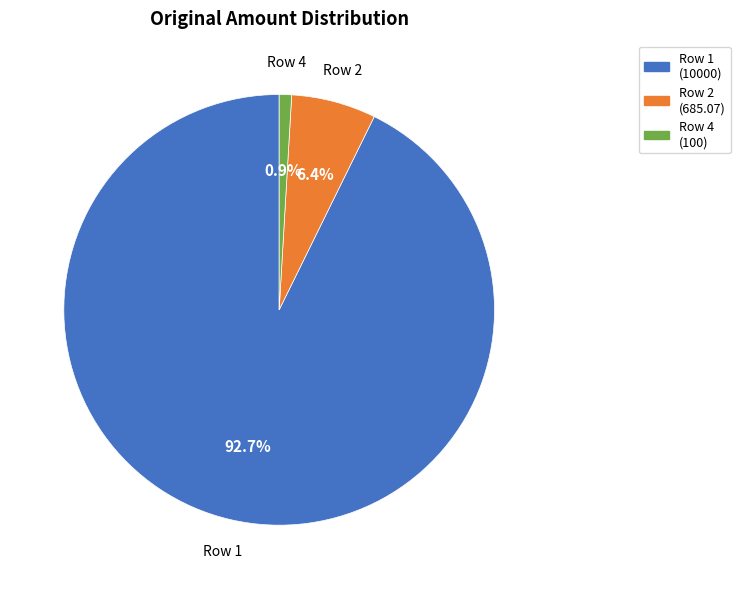

Which has a higher value, Row 2 or Row 4?

Row 2